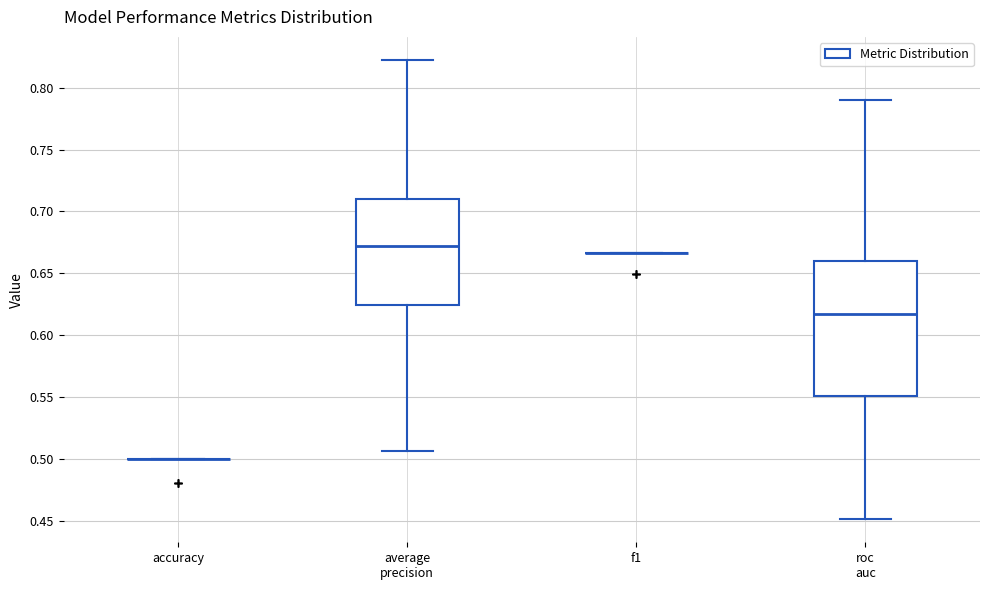

Reading left to right, read every box against the y-axis: the position of its median line, the range the box covers, and the ends of its whiskers. The values are not printed on the chart, so give them approximately, as read against the axis.

accuracy: box collapsed to a line at 0.500, whiskers 0.500 to 0.500
average precision: median 0.670, box 0.625 to 0.710, whiskers 0.505 to 0.820
f1: box collapsed to a line at 0.665, whiskers 0.665 to 0.665
roc auc: median 0.615, box 0.550 to 0.660, whiskers 0.450 to 0.790